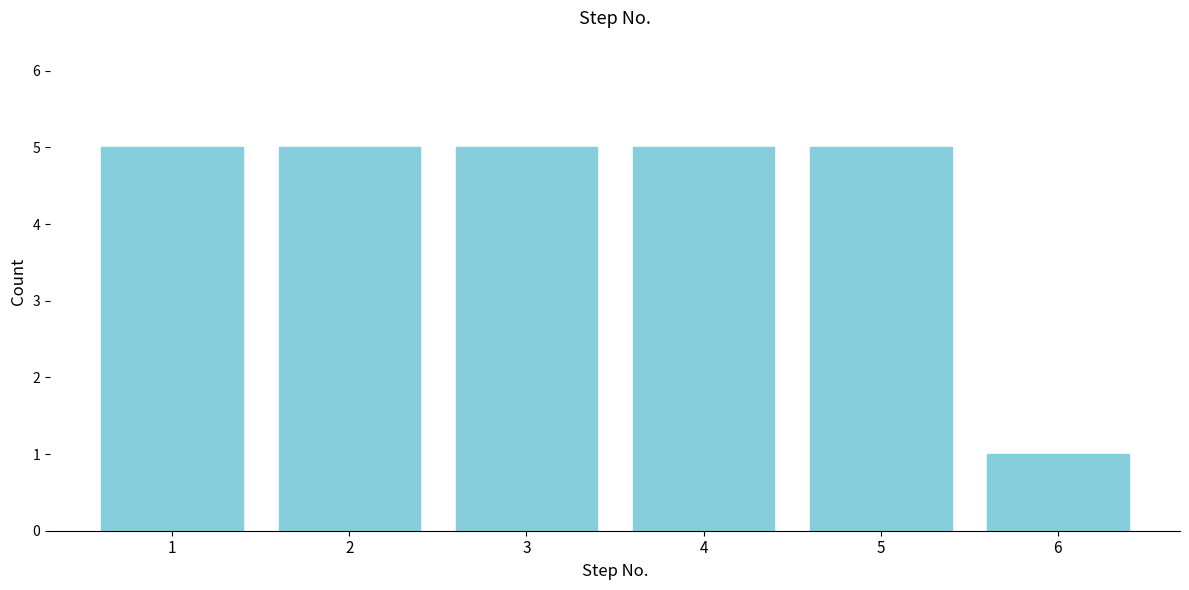

Reading right to left, what are all the values shown in this chart?

1	5	5	5	5	5